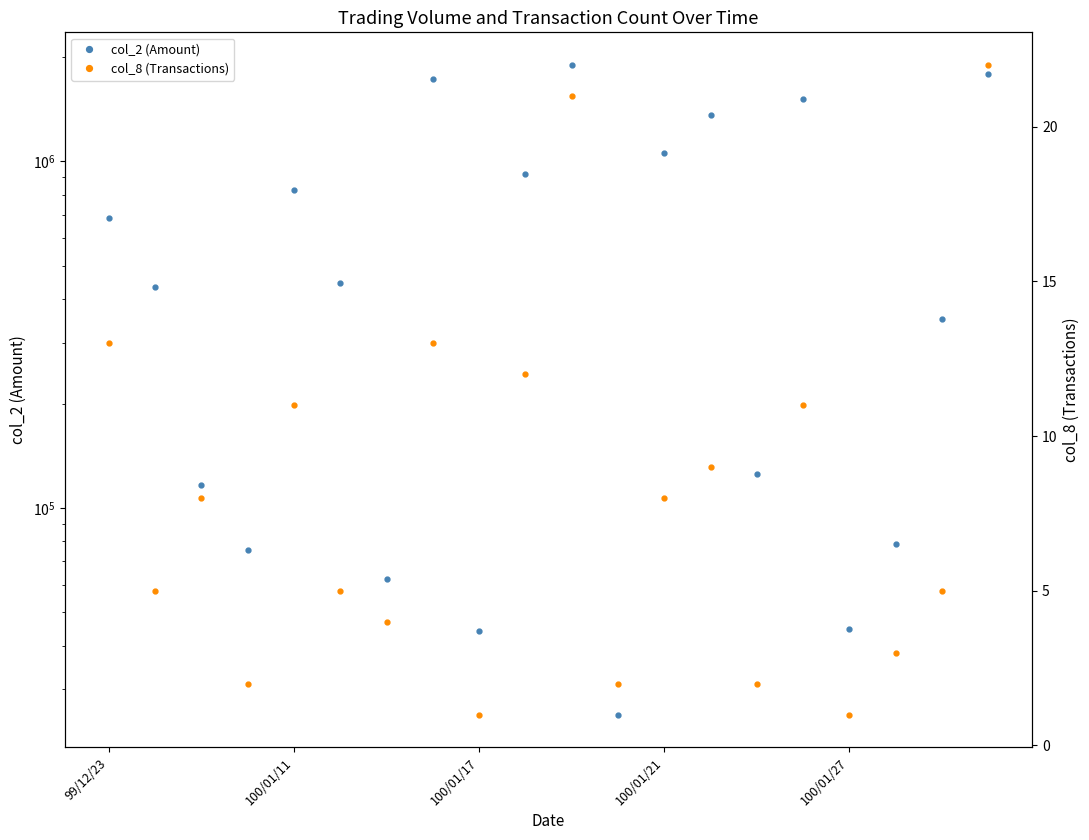

Reading right to left, list all the values displayed in this chart.

col_2 (Amount): 1791380	350230	78430	44600	1514750	125000	1360800	1055700	25300	1900800	921090	44200	1734780	62310	445000	828420	75590	116540	433000	688540
col_8 (Transactions): 22	5	3	1	11	2	9	8	2	21	12	1	13	4	5	11	2	8	5	13